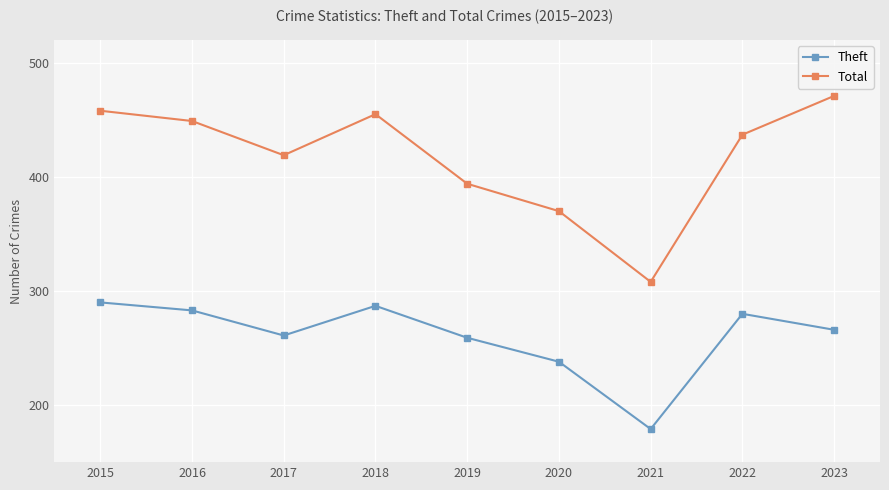

How many lines are shown in the chart?

2